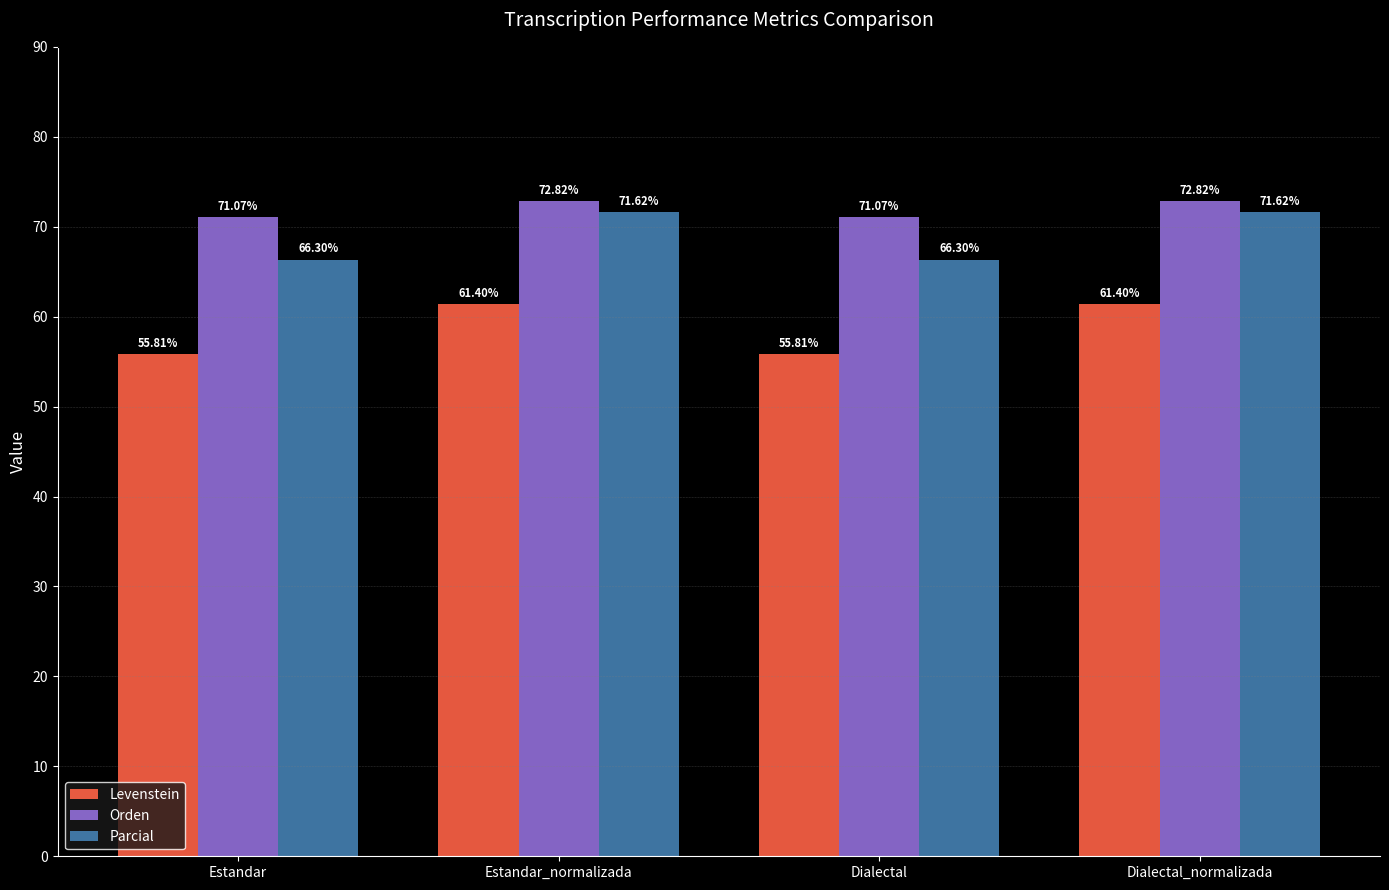

Rank the series by their maximum value, from lowest to highest.

Levenstein, Parcial, Orden